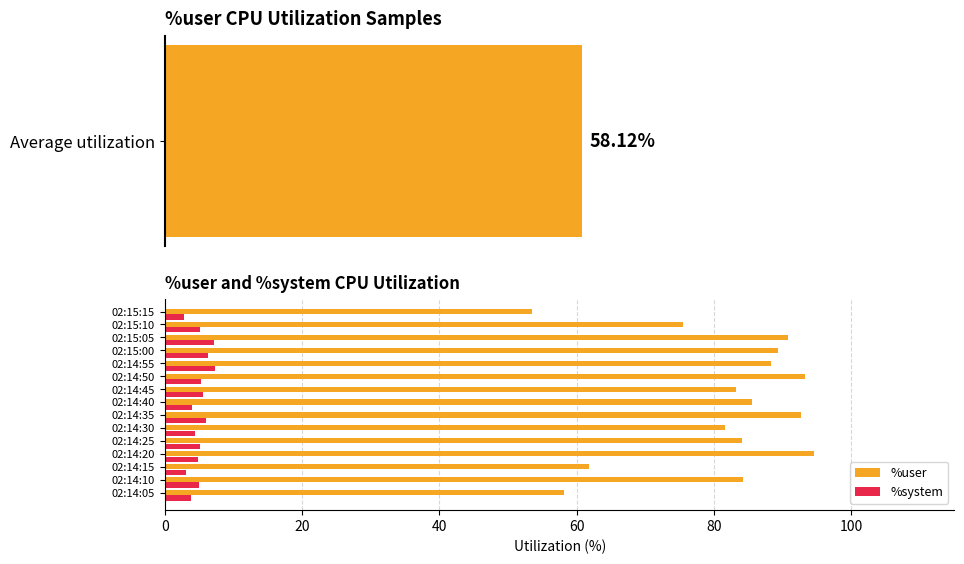

Reading left to right, transcribe all the data shown in this chart.

%user: 58.1	84.2	61.8	94.6	84.0	81.5	92.6	85.5	83.1	93.3	88.2	89.3	90.7	75.5	53.5
%system: 3.8	5.0	3.0	4.8	5.1	4.3	6.0	4.0	5.5	5.3	7.2	6.3	7.2	5.0	2.8